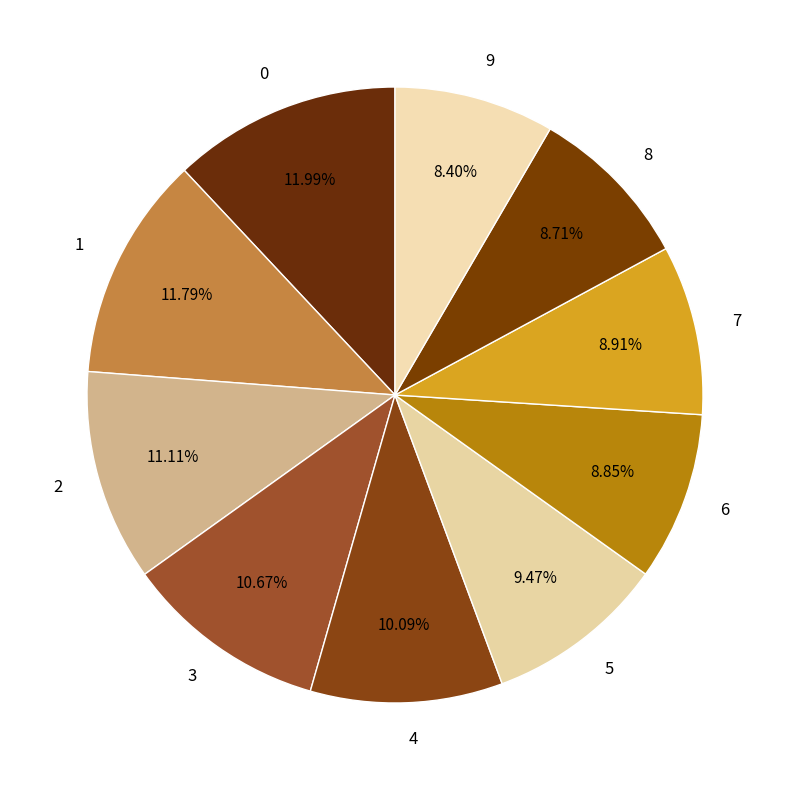

What percentage is the 2 slice, to the nearest percent?

11%